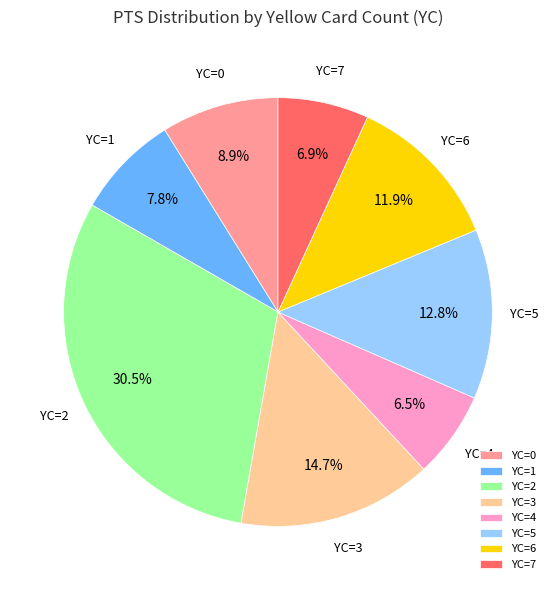

Which slice is the largest?

YC=2